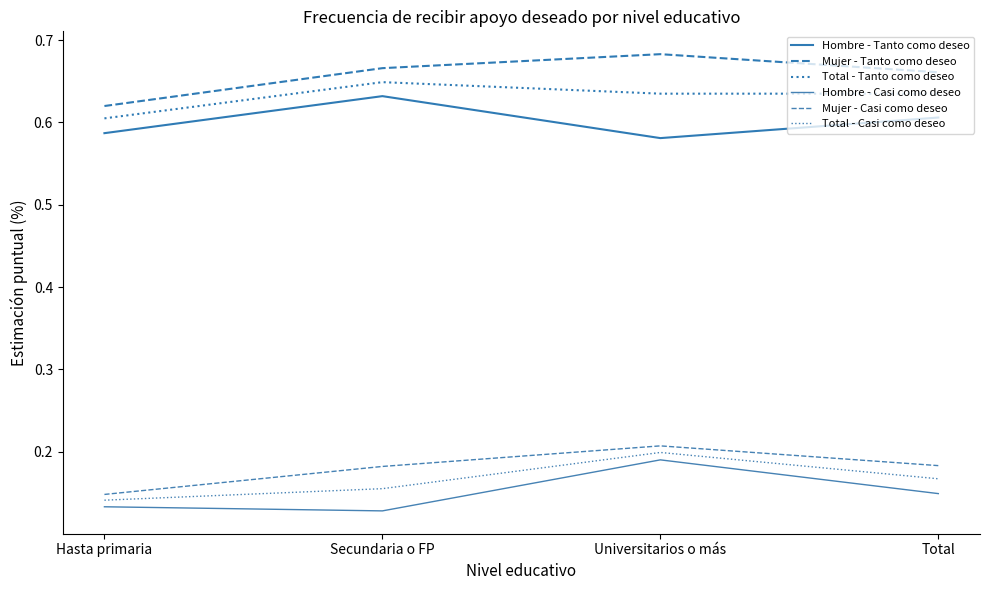

What is the difference between the highest and lowest values at Total?

0.5